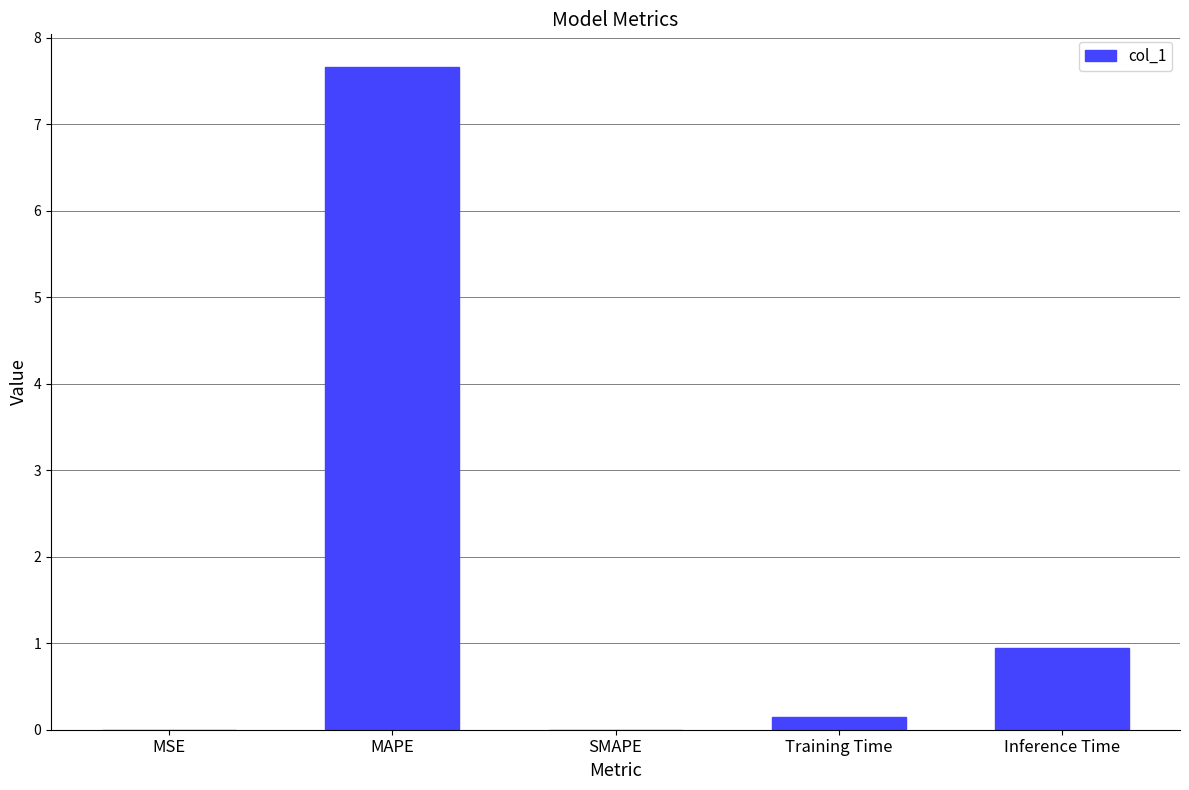

Between MSE and MAPE, which is larger?

MAPE